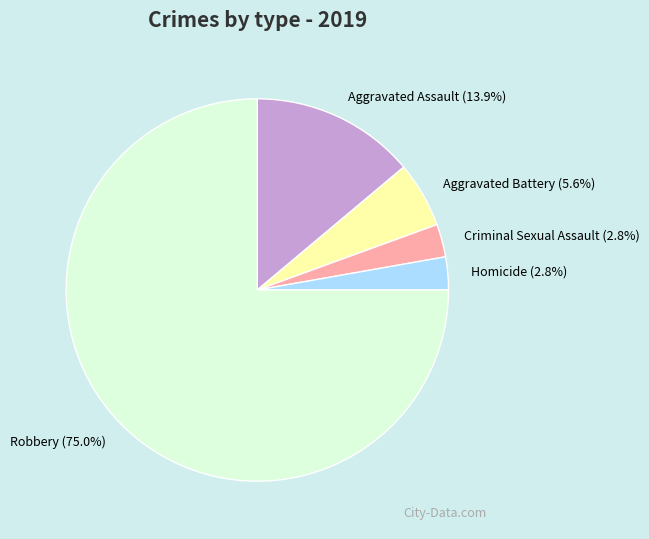

How many slices are in this pie chart?

5